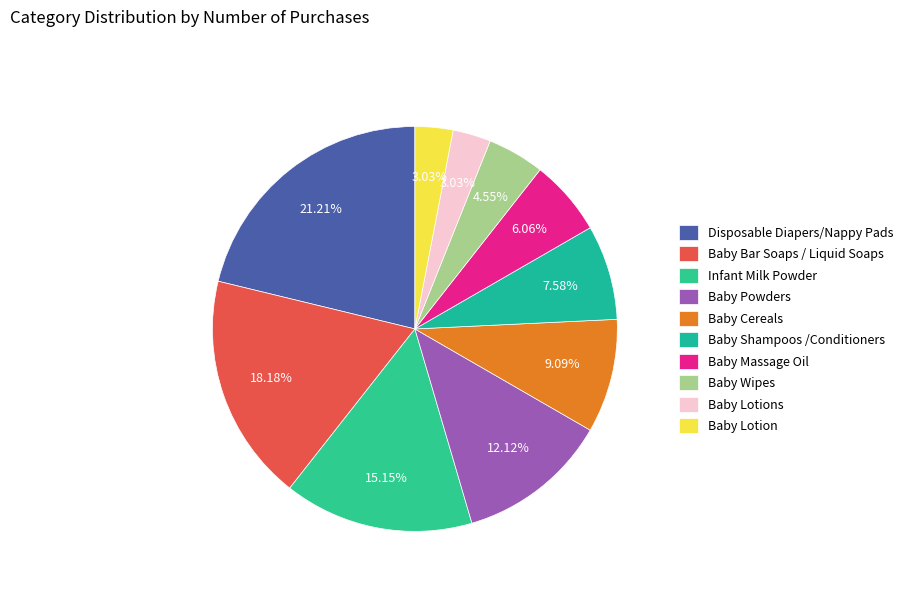

How many segments does this pie chart have?

10